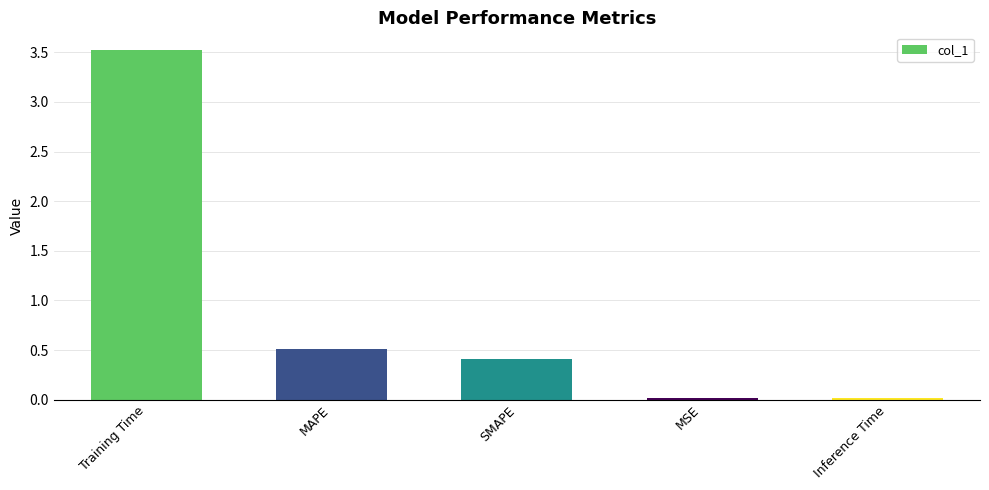

What position from the right is Training Time?

5